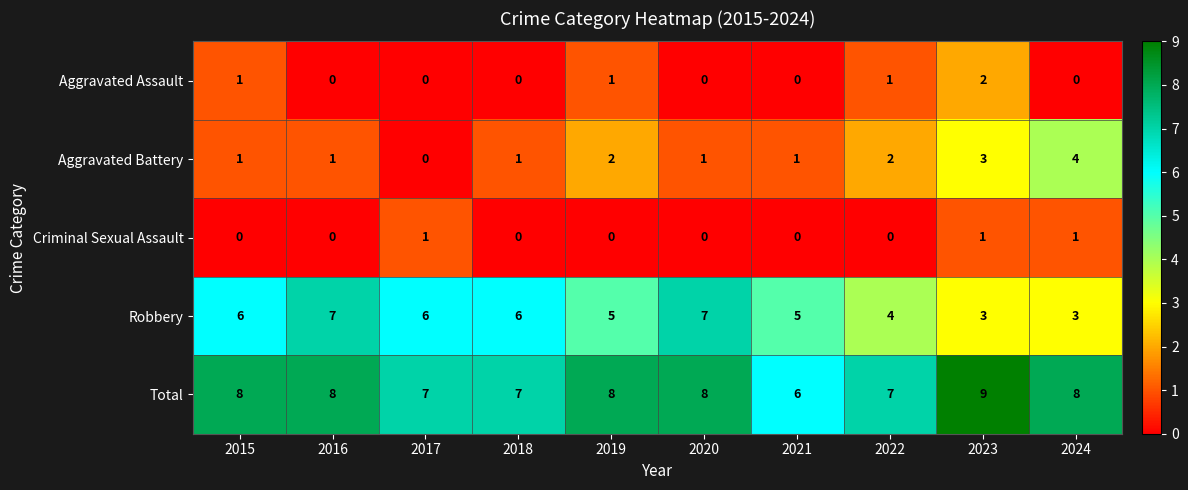

Which series has the largest total across all categories?

Total